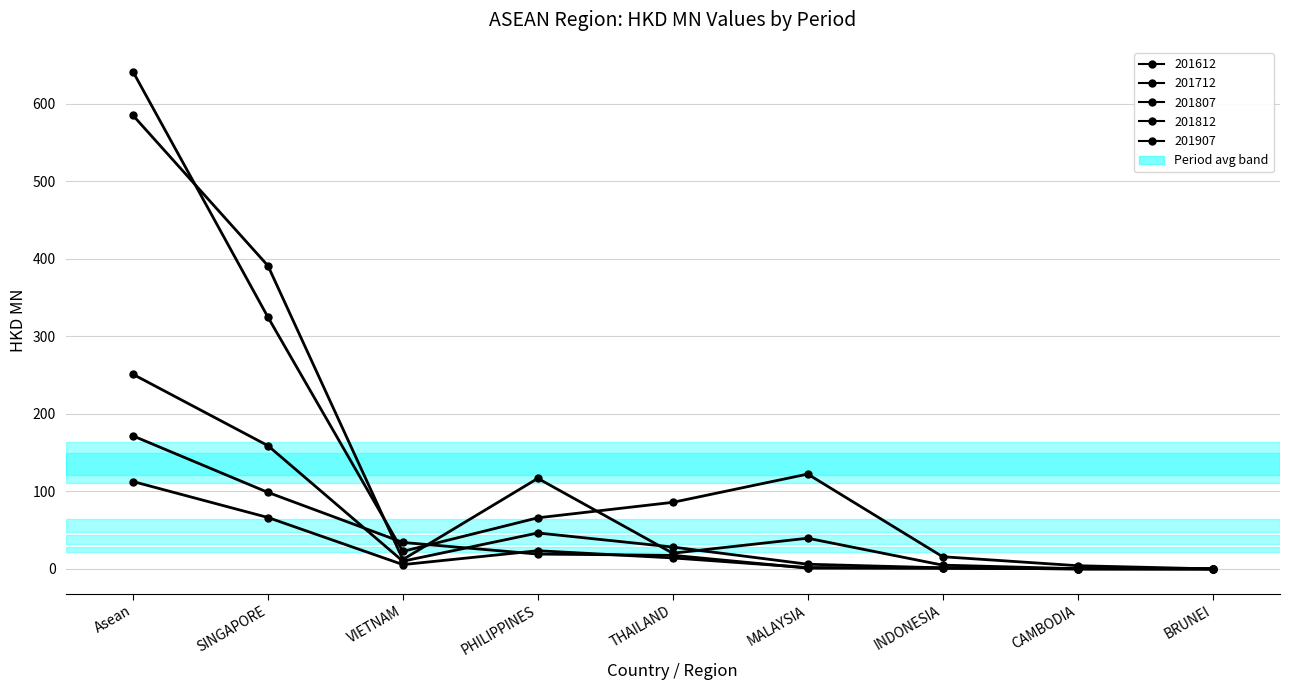

Is the value of 201612 at SINGAPORE greater than the value of 201812 at PHILIPPINES?

Yes